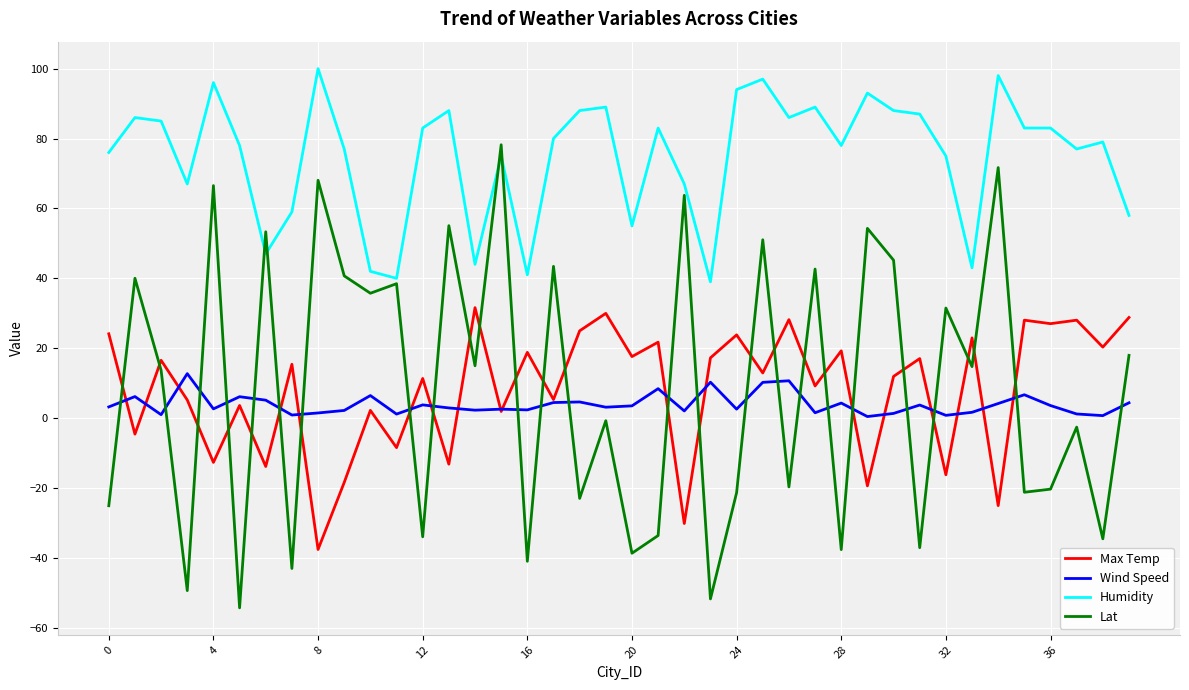

What is the average value of the Lat series?

8.8